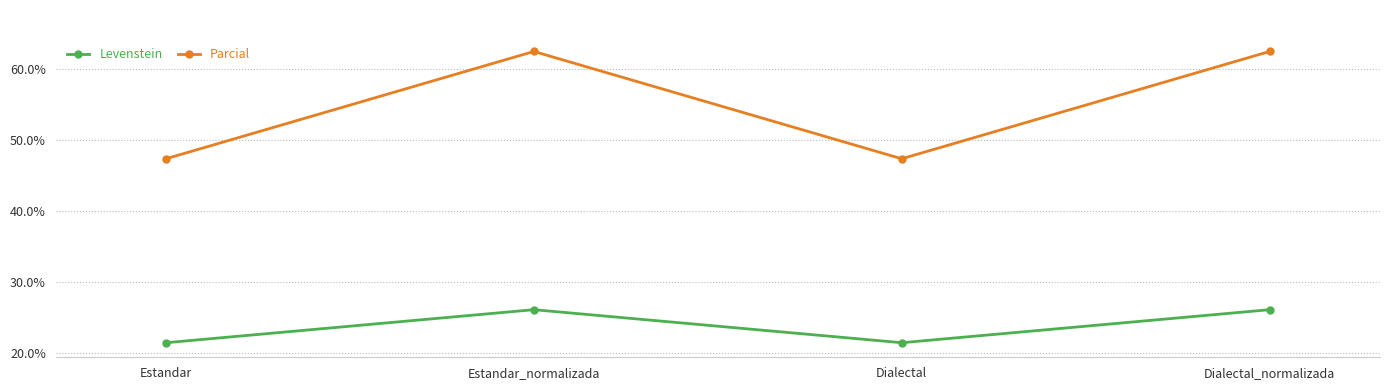

The value of Levenstein at Estandar_normalizada is 43.2. True or false?

False